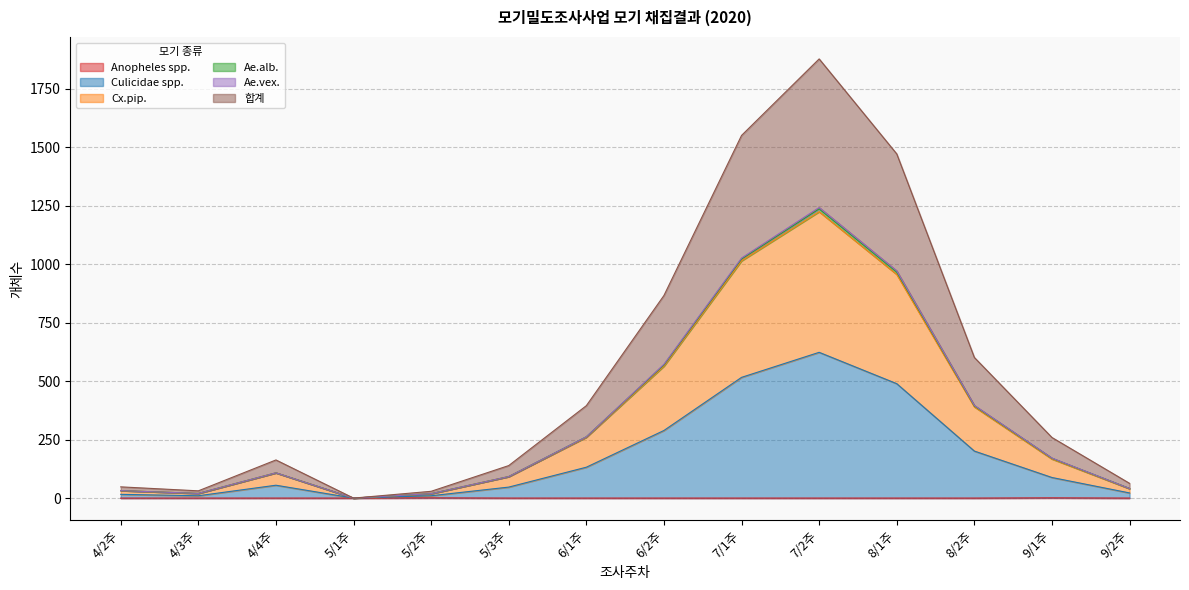

Is the value of Ae.alb. at 9/1주 greater than the value of Cx.pip. at 6/2주?

No